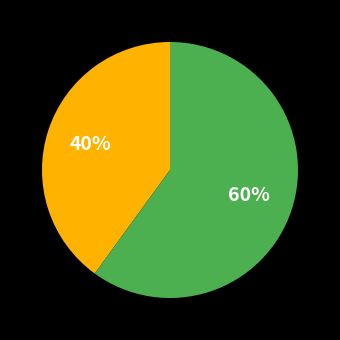

Does any single category account for the majority?

Yes